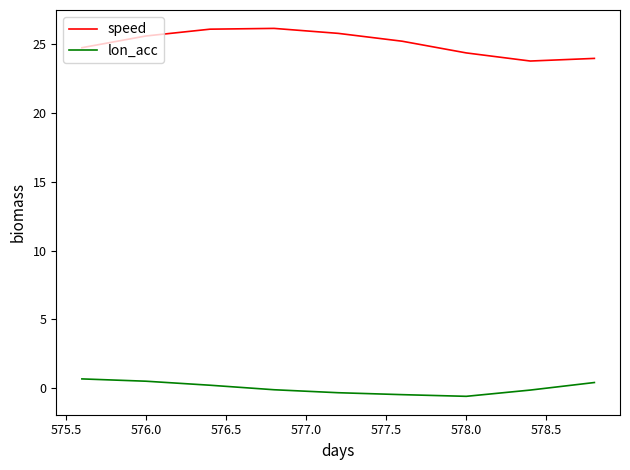

True or false: speed and lon_acc cross at least once.

False